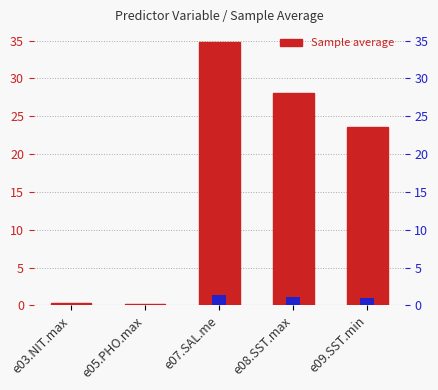

How many data points are less than 23?

2